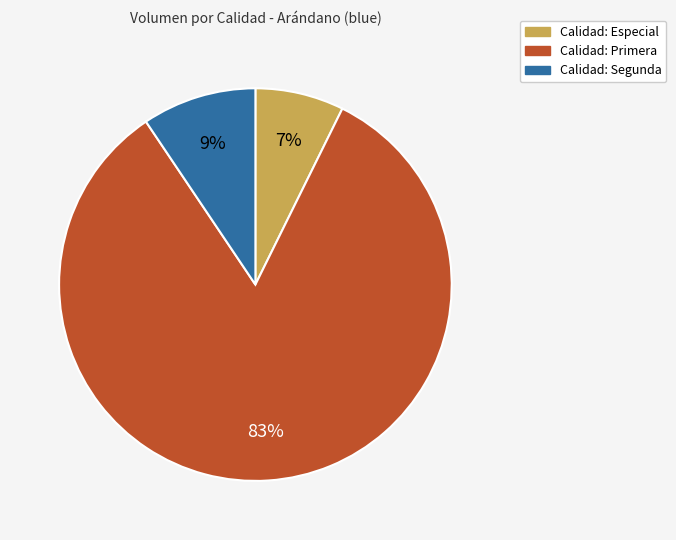

To the nearest percent, what is the average slice percentage?

33%